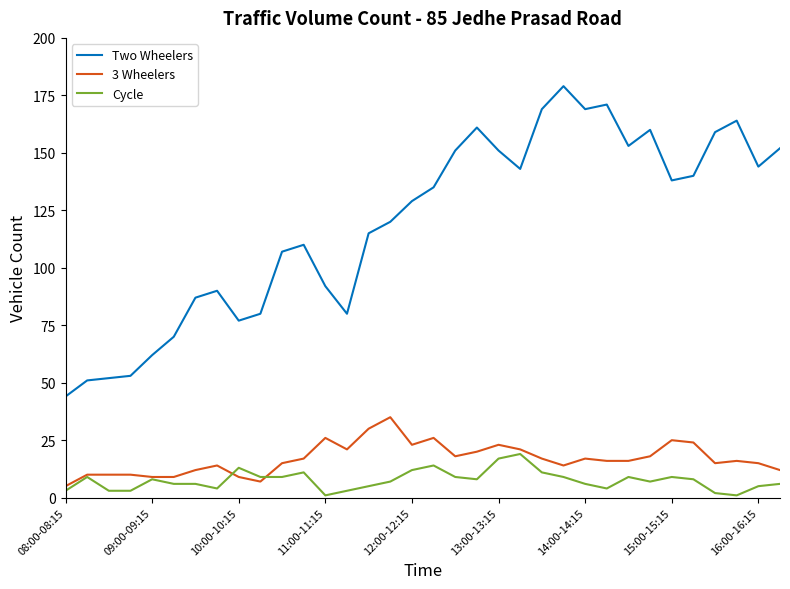

List the series in order of their peak value, lowest first.

Cycle, 3 Wheelers, Two Wheelers